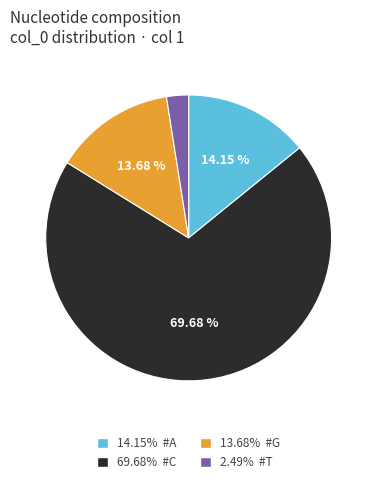

Is there any slice that represents more than half of the pie?

Yes